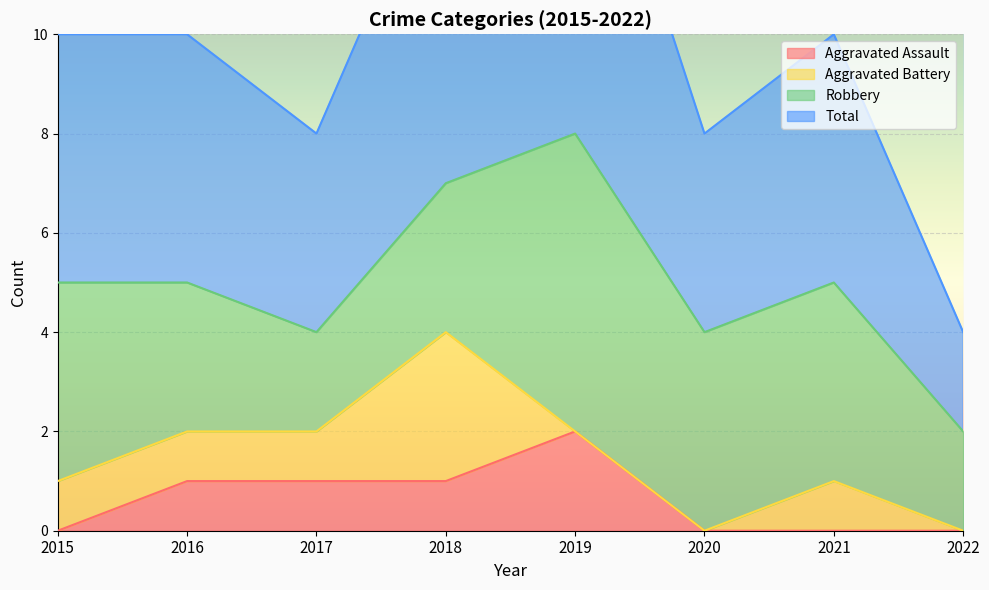

What is the difference between the maximum and minimum values in the Total series?

6